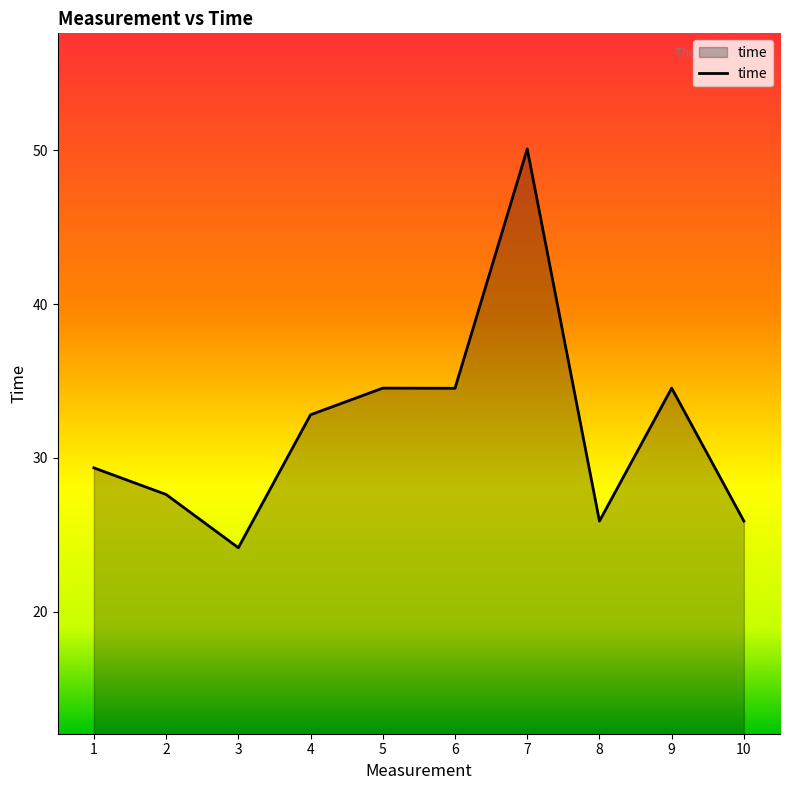

At which category does the chart reach its peak across all series?

7